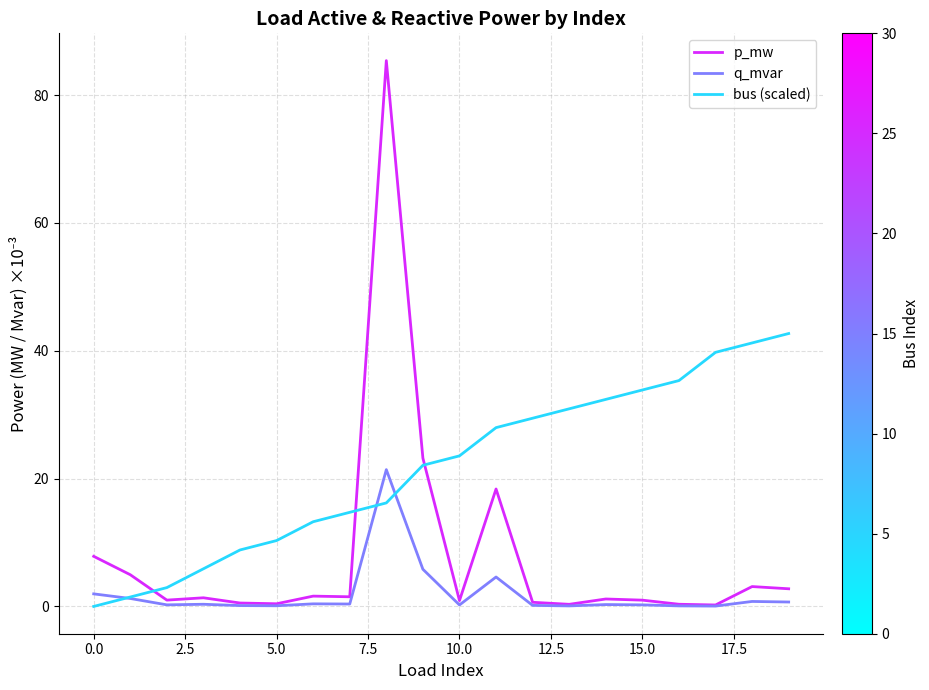

What is the greatest value displayed?

85.4